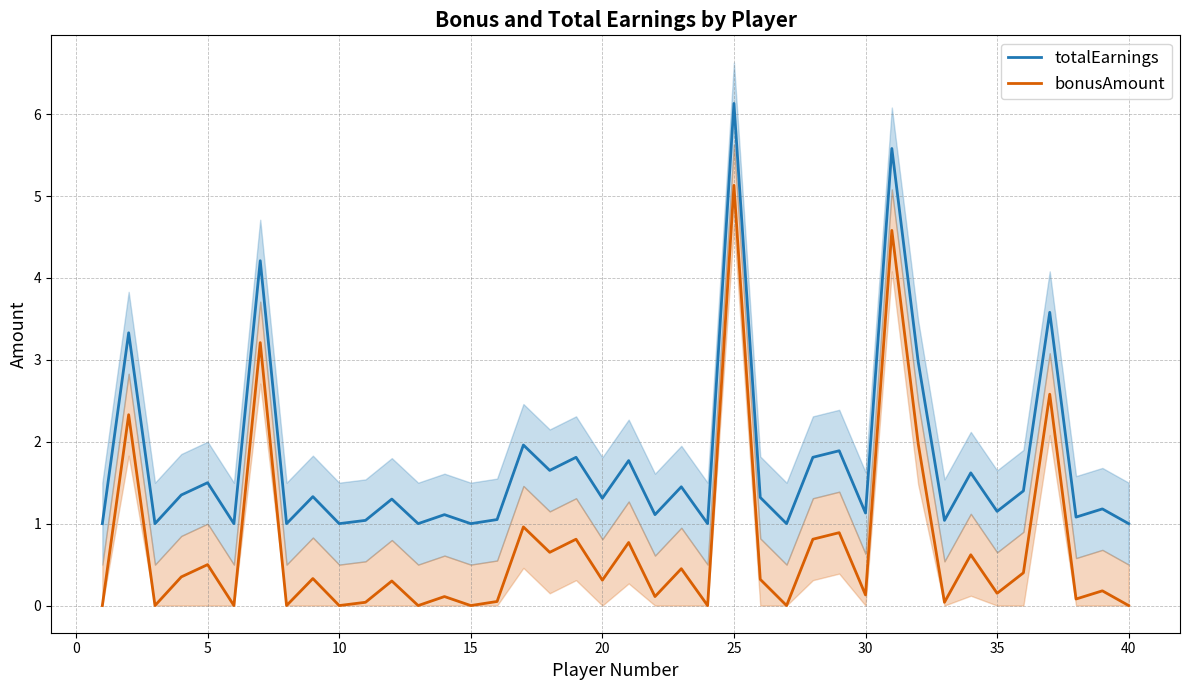

How many interior local valleys does the totalEarnings series have?

15